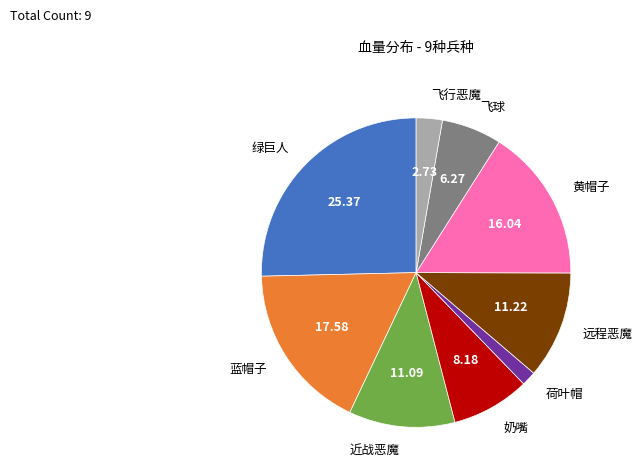

What is the largest slice in the pie chart?

绿巨人